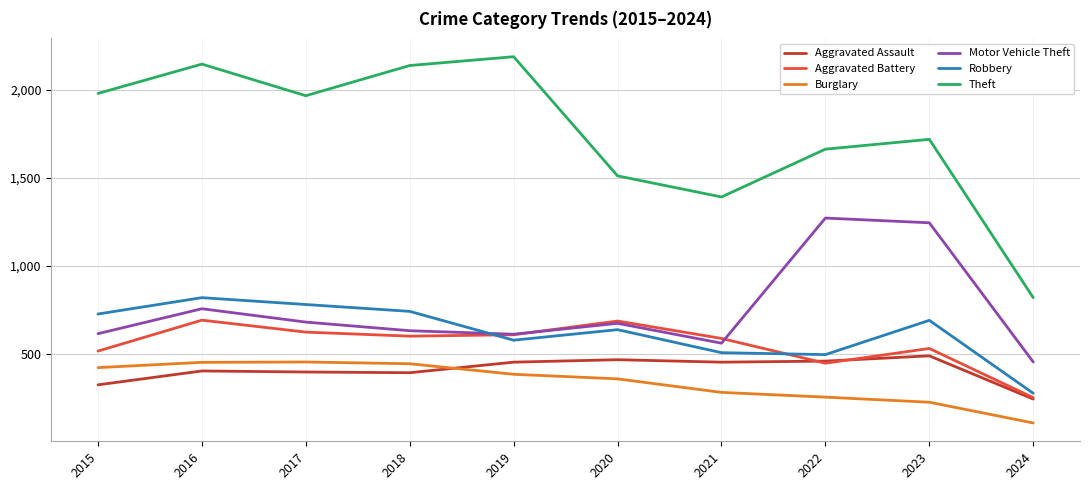

What is the approximate value of Aggravated Assault at 2020, to the nearest 50?

450